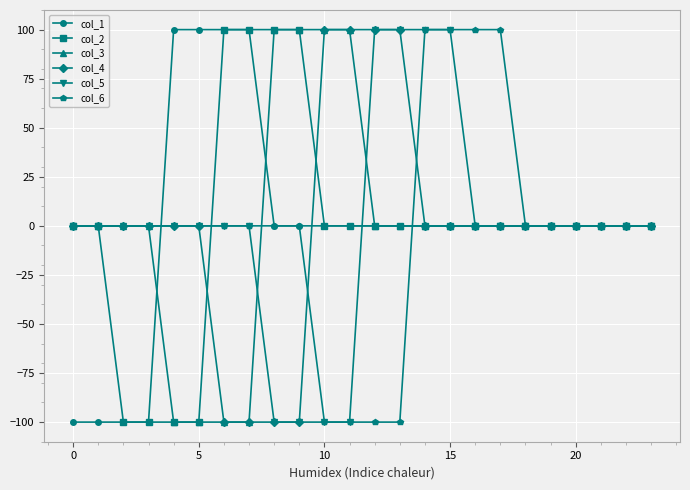

What is the lowest value of the col_2 series?

-100